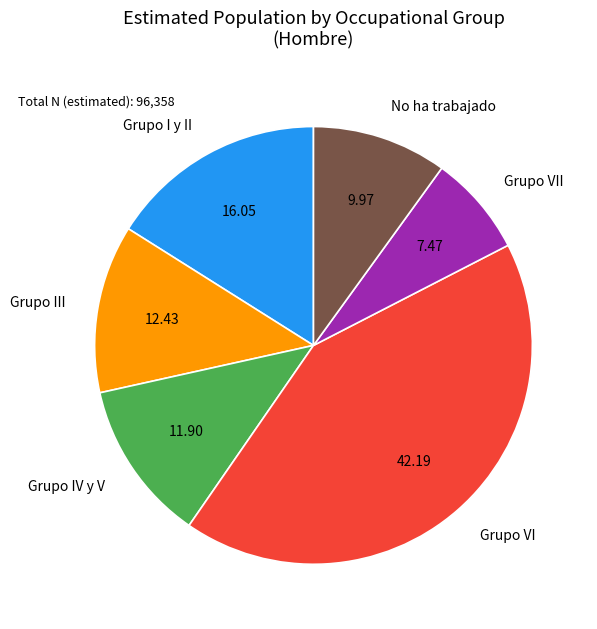

How many segments does this pie chart have?

6